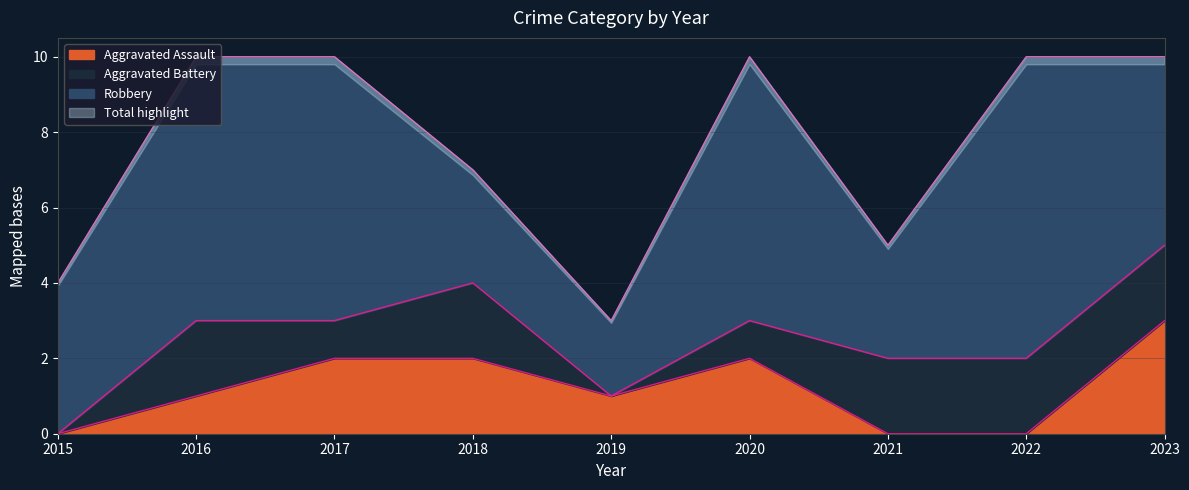

How many positive values does the Aggravated Assault series have?

6